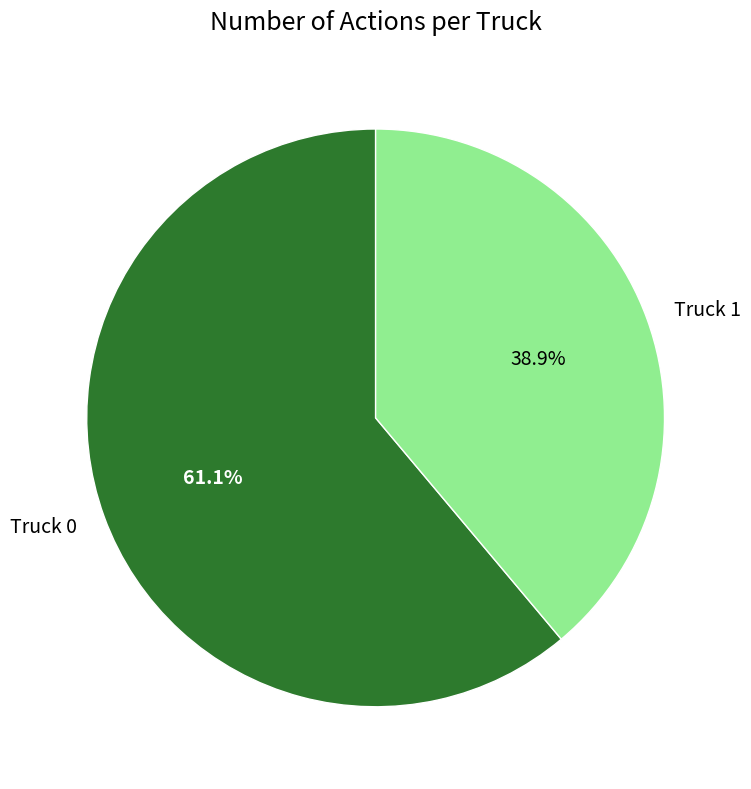

Combined, do Truck 0 and Truck 1 account for over 50%?

Yes